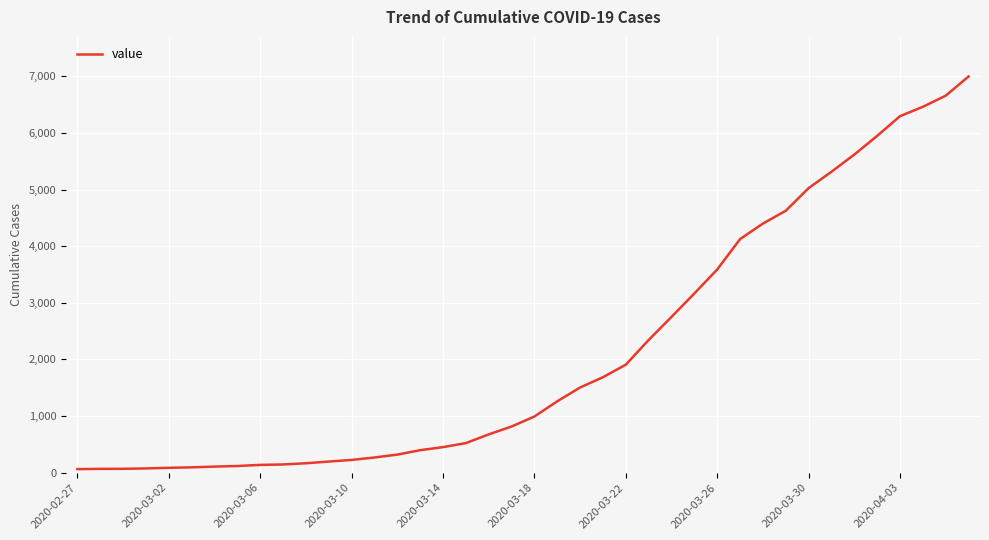

What is the greatest value displayed?

6995